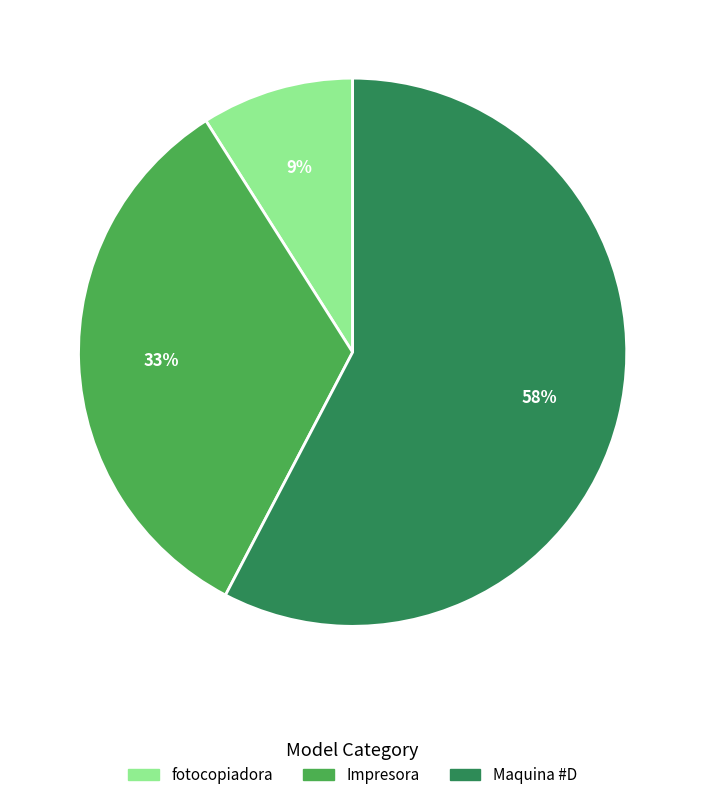

Which has a higher value, fotocopiadora or Maquina #D?

Maquina #D